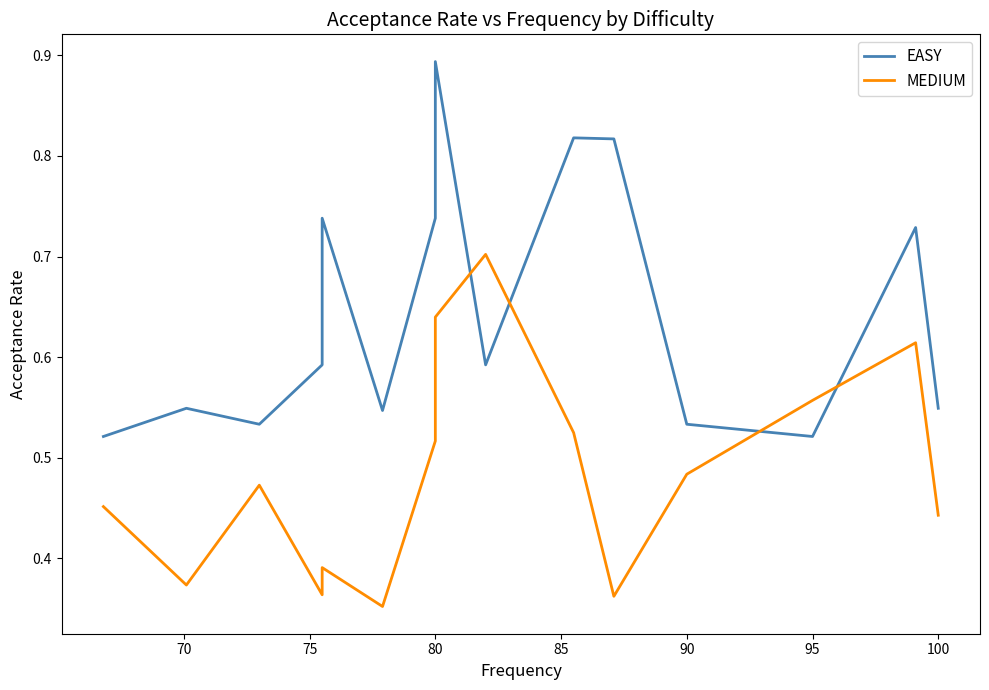

What is the total value across all series at 95?

1.1